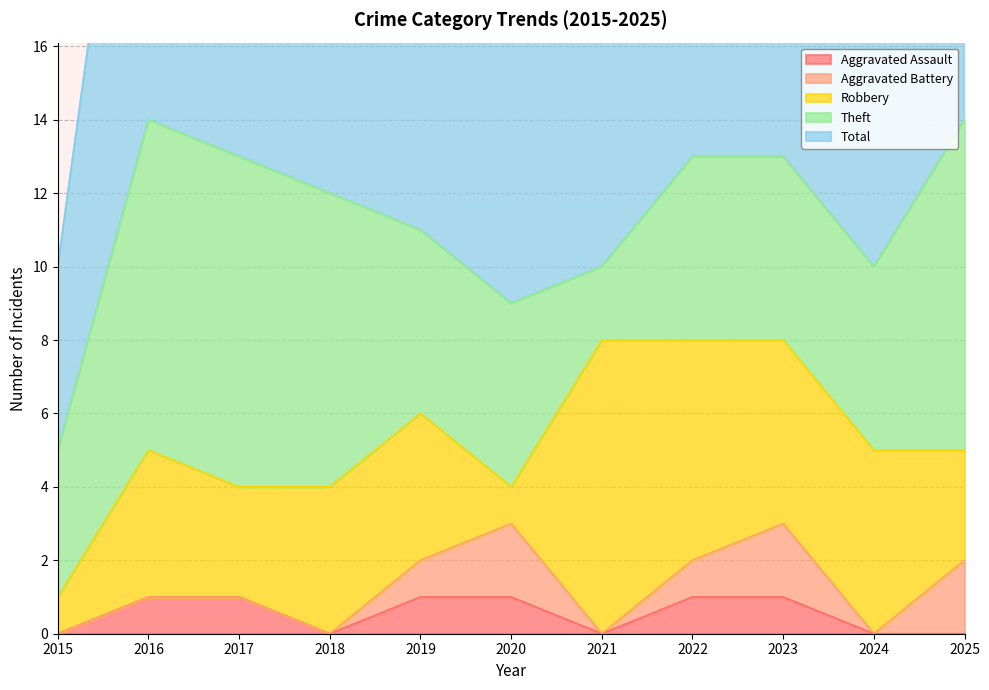

What are all the series names shown in the legend?

Aggravated Assault, Aggravated Battery, Robbery, Theft, Total